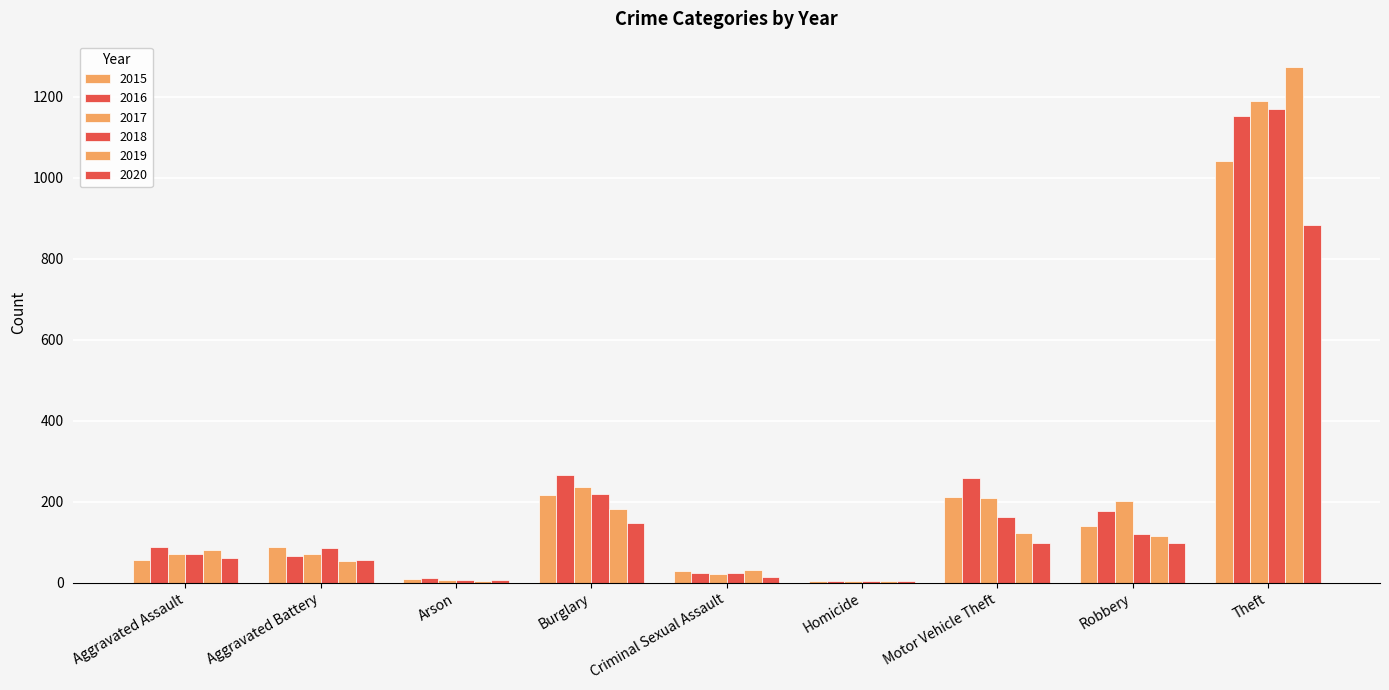

Are the bars grouped side by side (vs. stacked)?

Yes